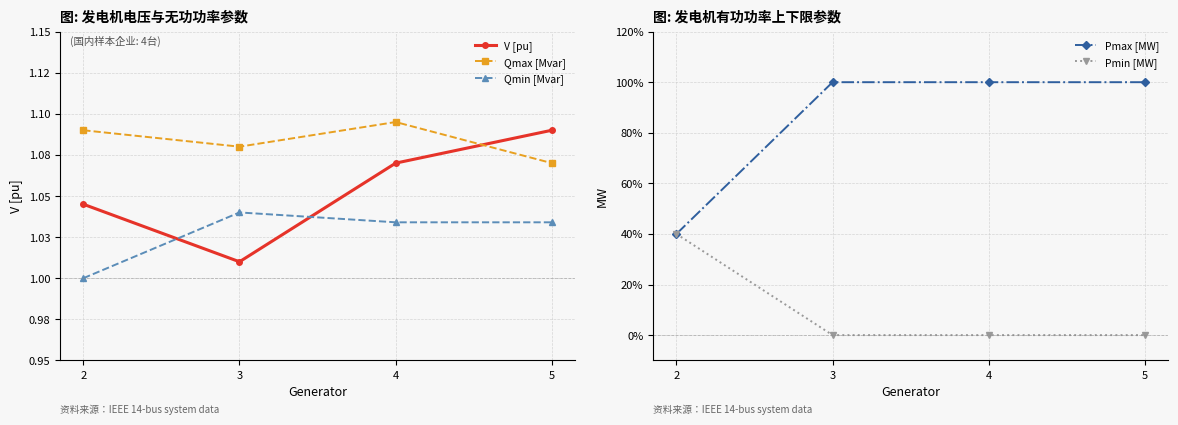

How many lines are shown in the chart?

5